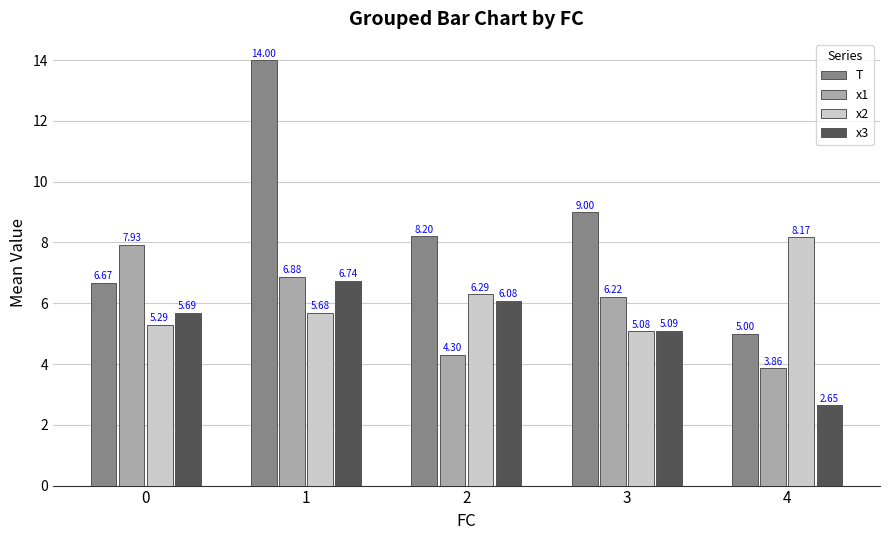

What is the difference between the second highest and second lowest values in the x2 series?

1.0